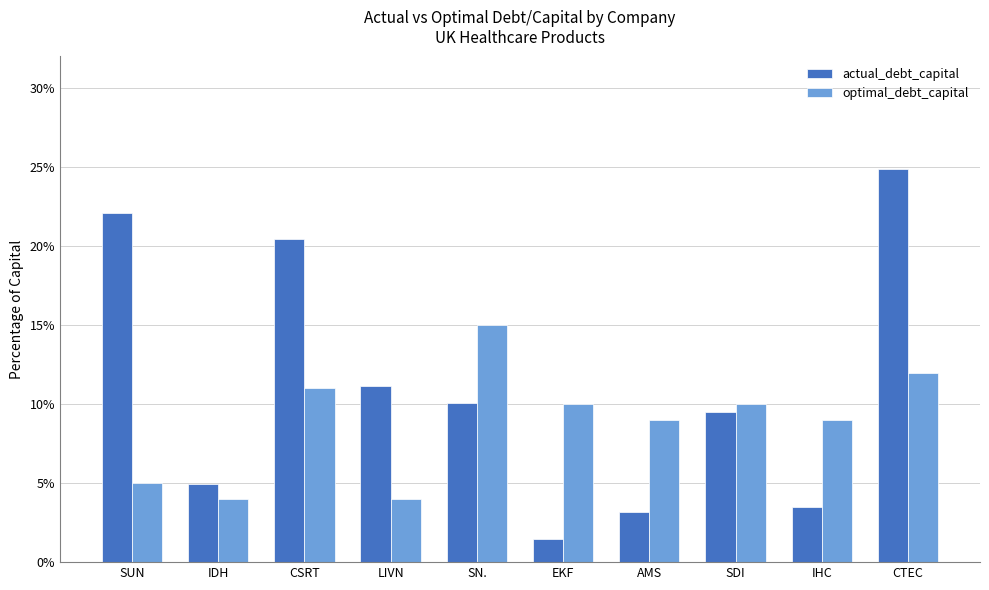

Where is actual_debt_capital nearest to the value 0?

EKF